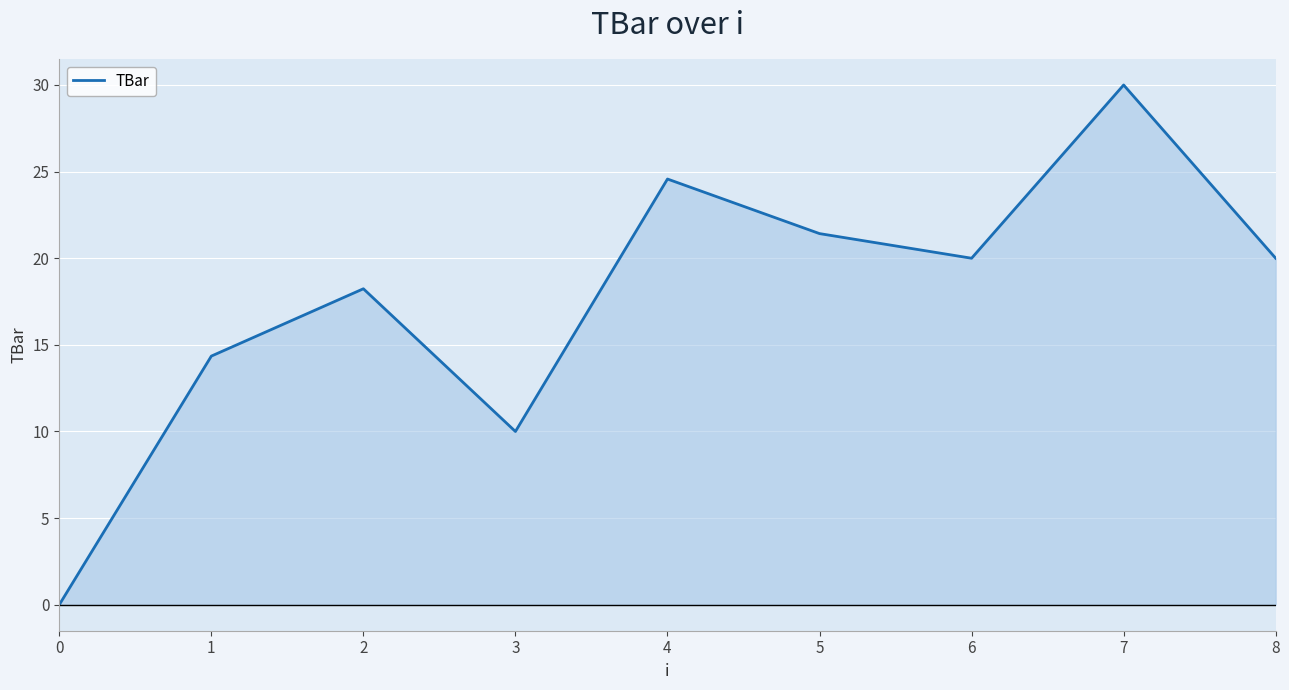

What is the greatest value displayed?

30.0